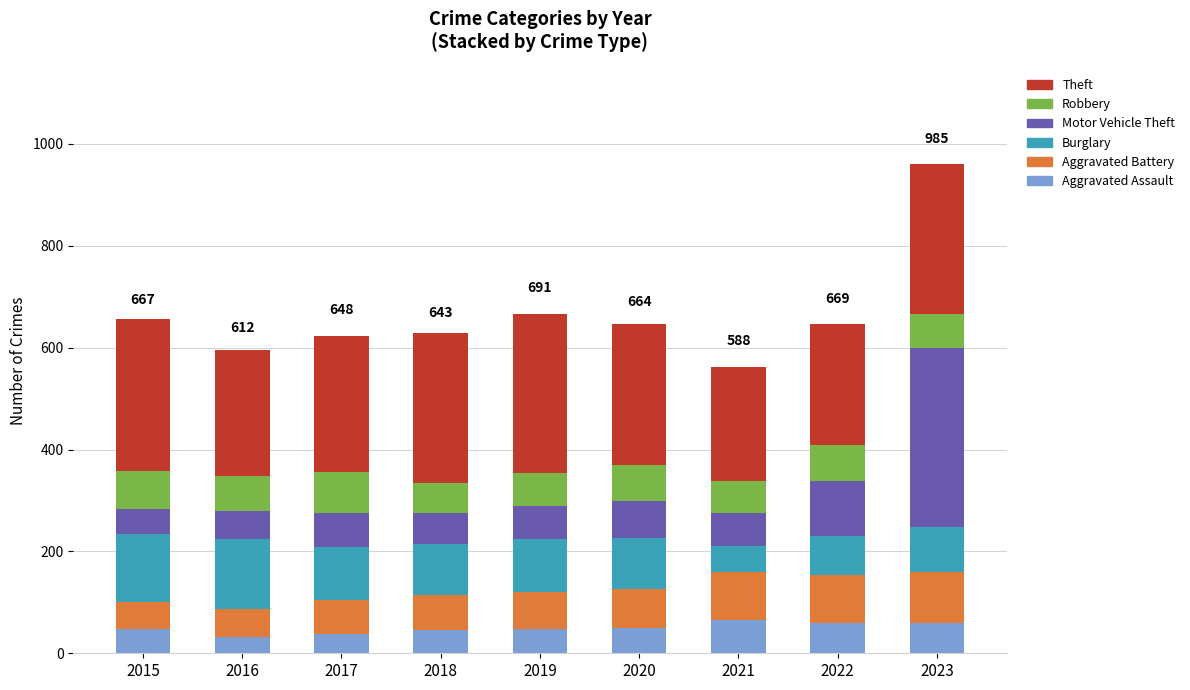

What is the average value of the Aggravated Assault series?

49